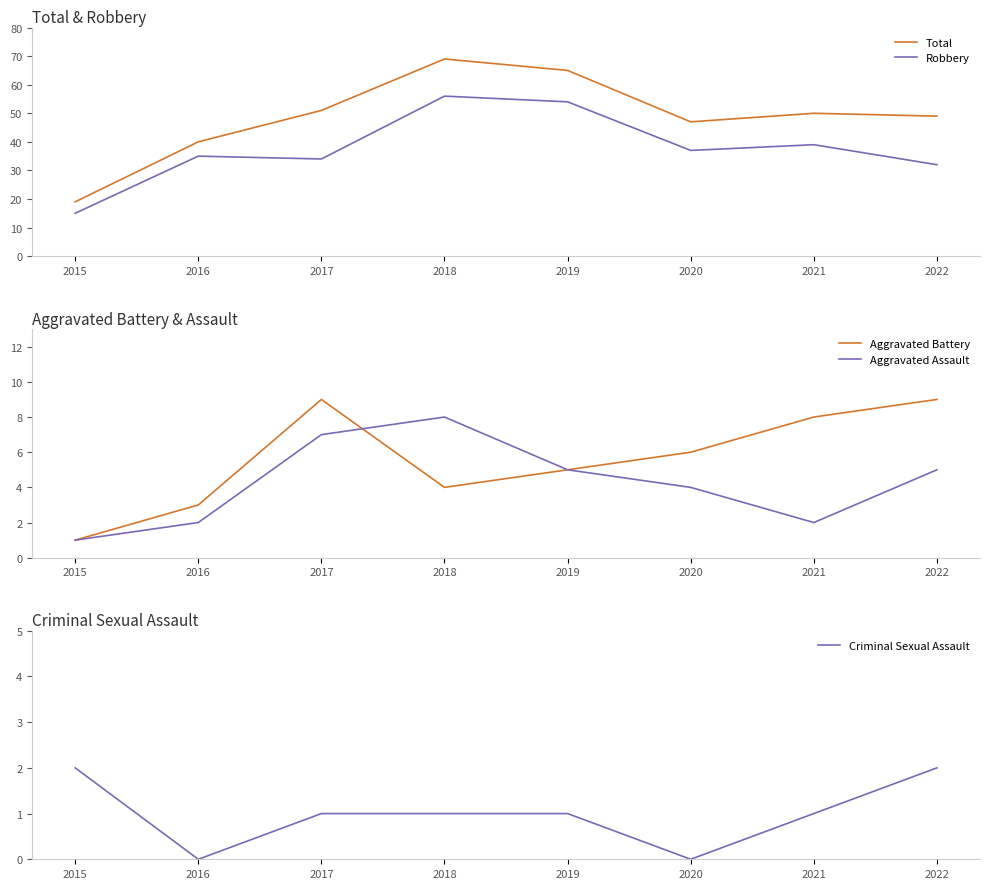

What is the value of the Total point at the 4th from the left?

69